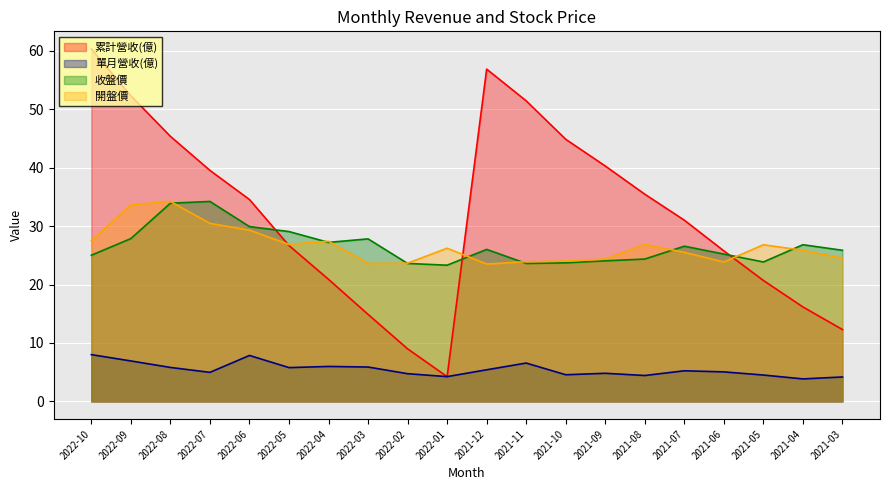

What is the difference between the maximum and minimum values in the 累計營收(億) series?

56.0